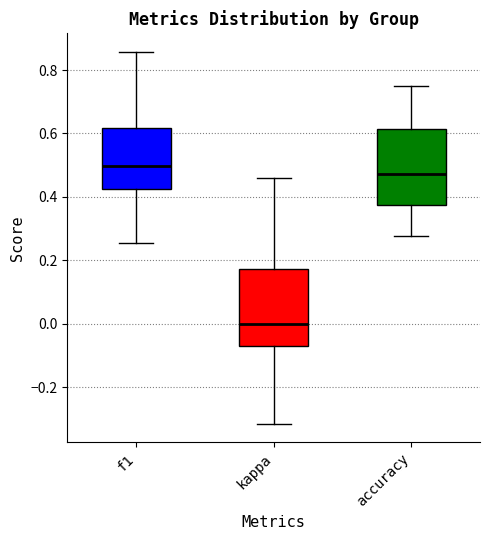

Where does the lower whisker of the box for accuracy end on the y-axis? The values are not printed on the chart, so give them approximately, as read against the axis.

0.28